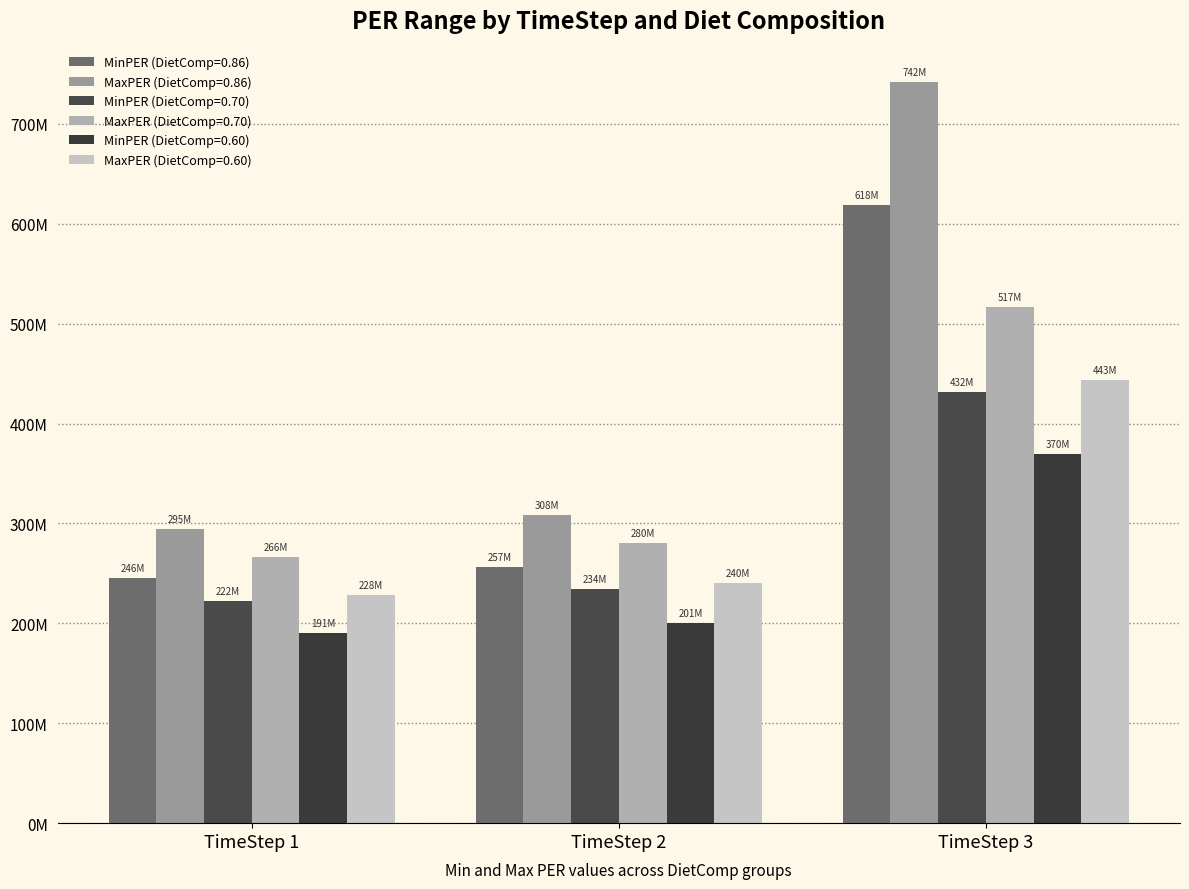

Which series changed the most between TimeStep 1 and TimeStep 2?

MaxPER (DietComp=0.70)